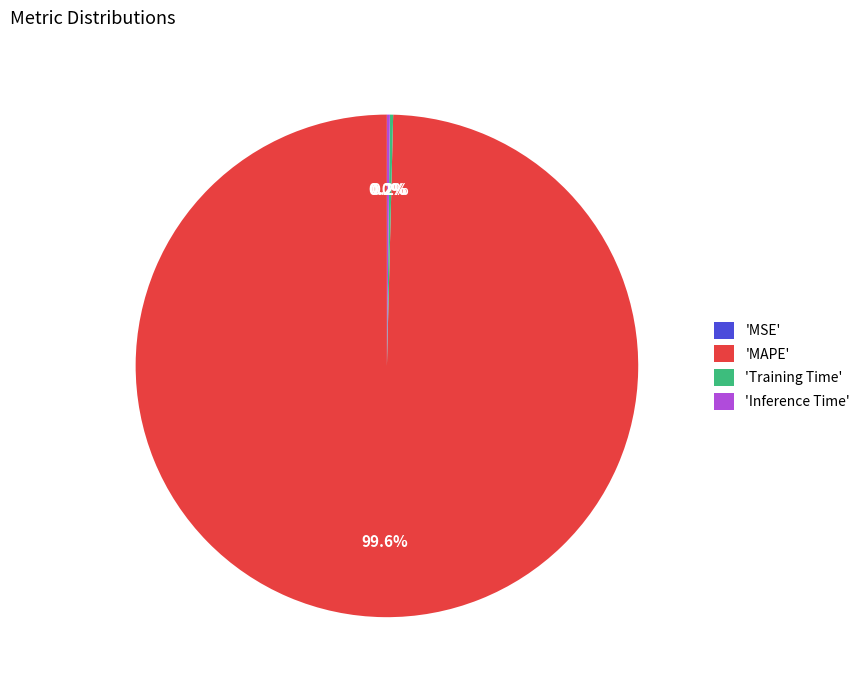

Does any single category account for the majority?

Yes